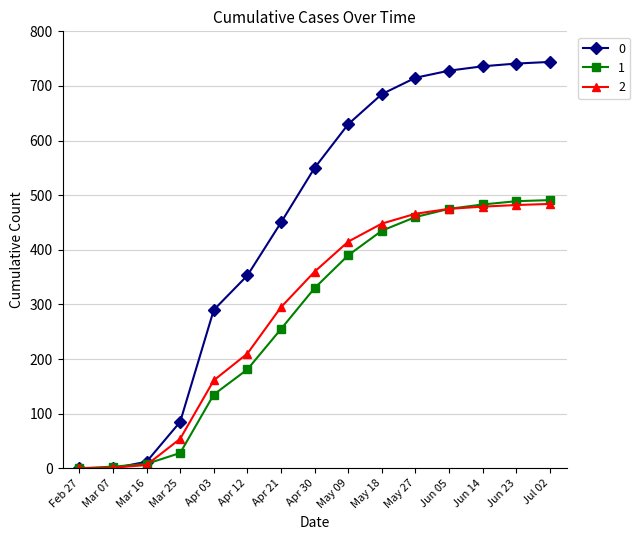

The value of 2 at Jun 14 is 479. True or false?

True